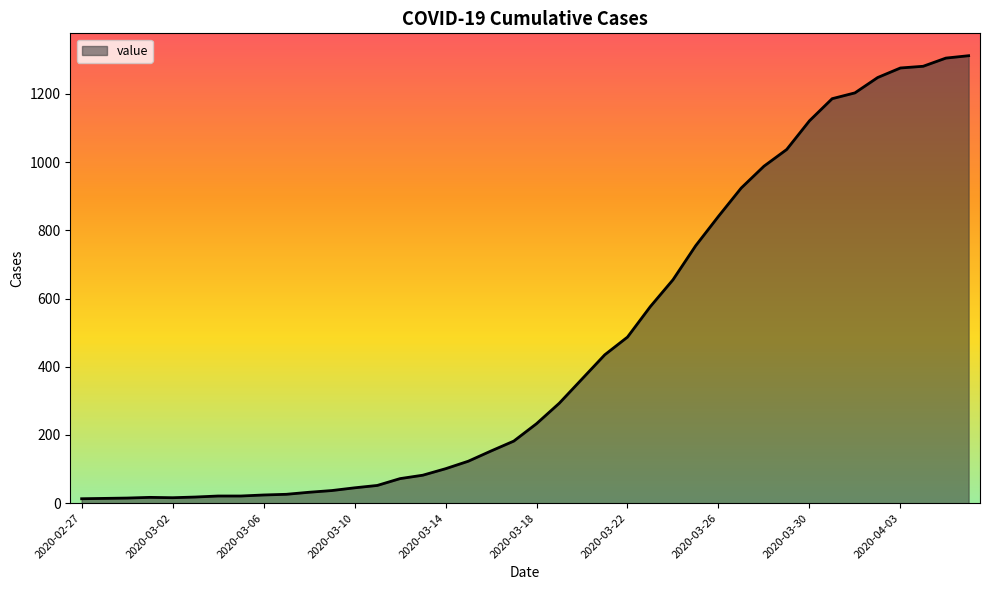

What is the difference between the maximum and minimum values?

1299